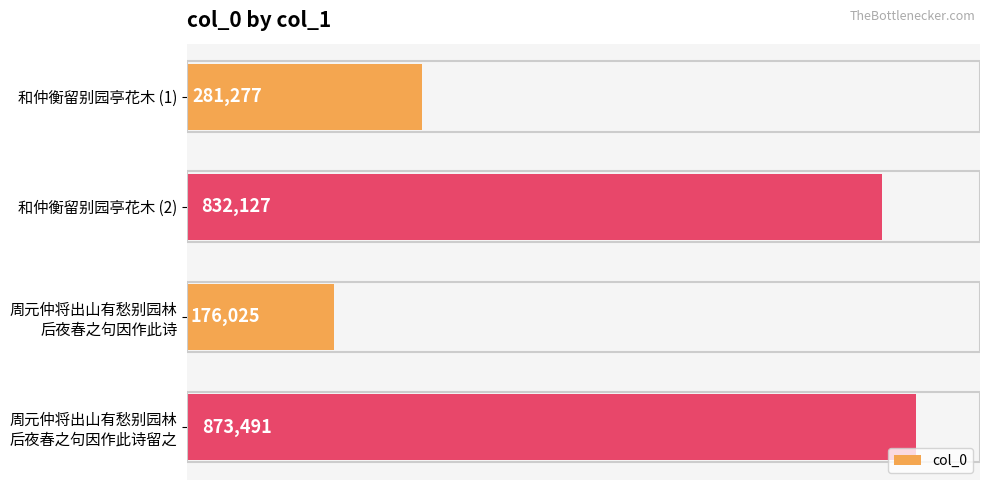

Is it true that the value at 和仲衡留别园亭花木 (1) is 281277?

True